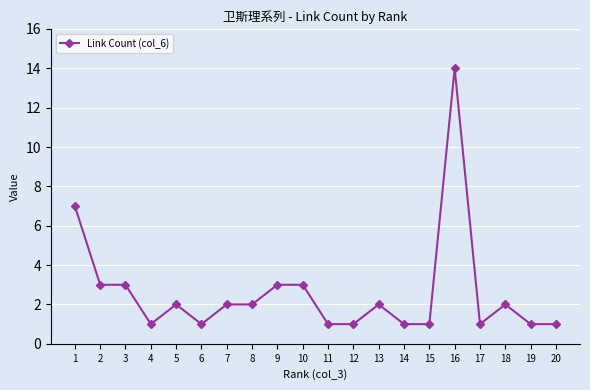

Reading left to right, transcribe all the data shown in this chart.

1=7	2=3	3=3	4=1	5=2	6=1	7=2	8=2	9=3	10=3	11=1	12=1	13=2	14=1	15=1	16=14	17=1	18=2	19=1	20=1